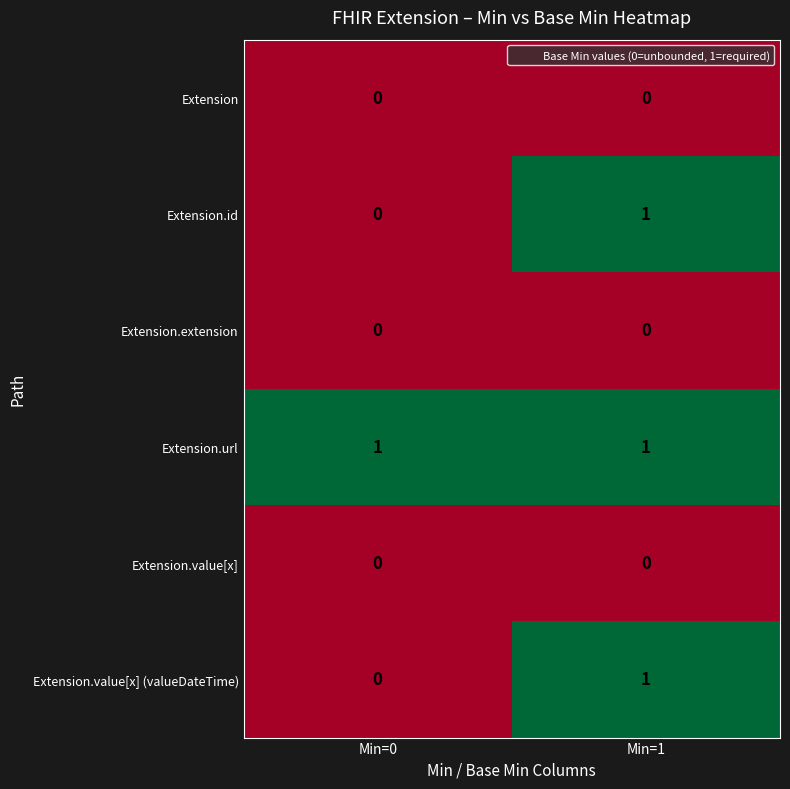

How many series are shown in this chart?

6